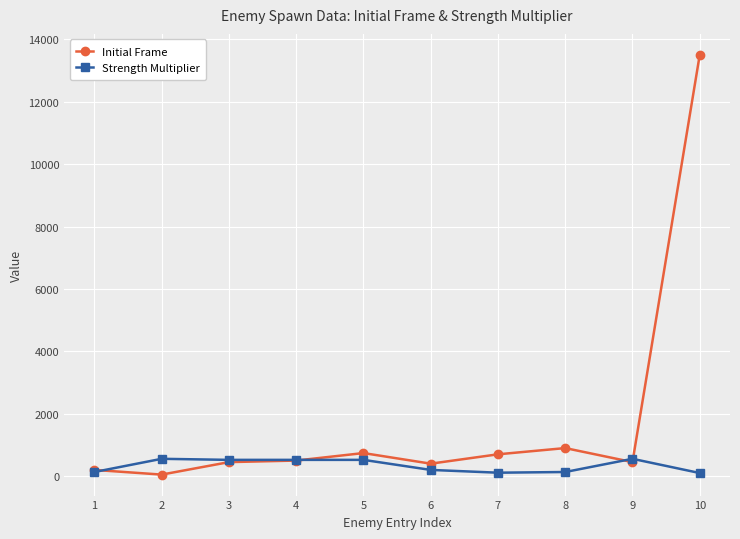

The value of Strength Multiplier at 2 is 556. True or false?

True